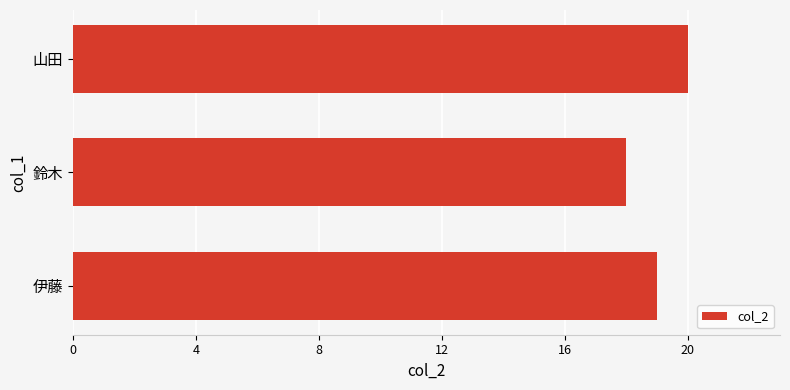

What is the ratio of the value at 山田 to the value at 鈴木?

1.1